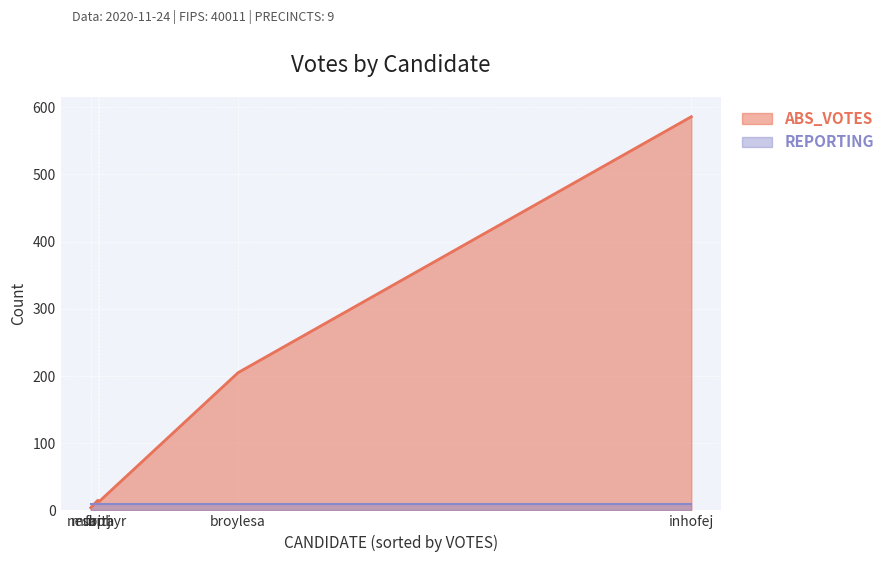

What is the difference between the ABS_VOTES values at inhofej and murphyr?

573